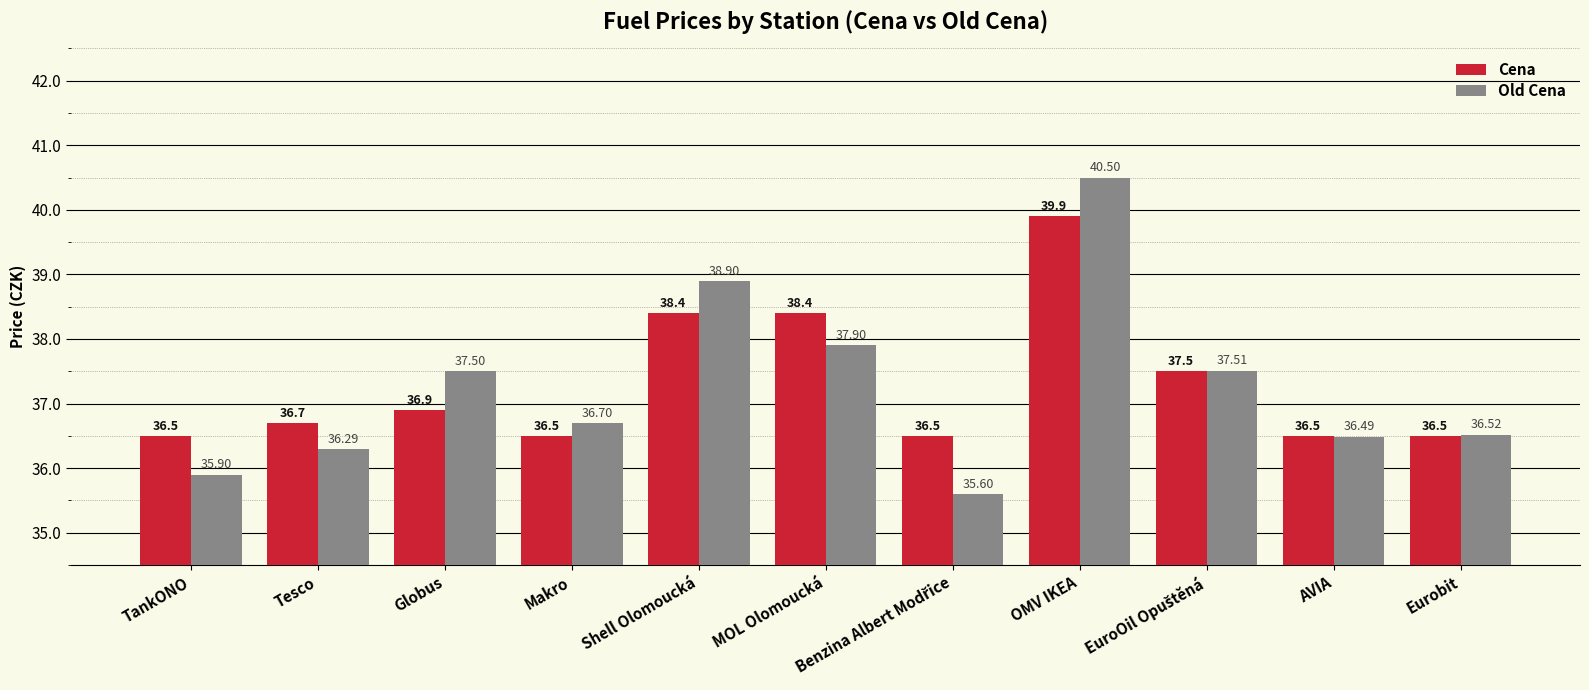

What is the sum of the Old Cena values at OMV IKEA and Eurobit?

77.0